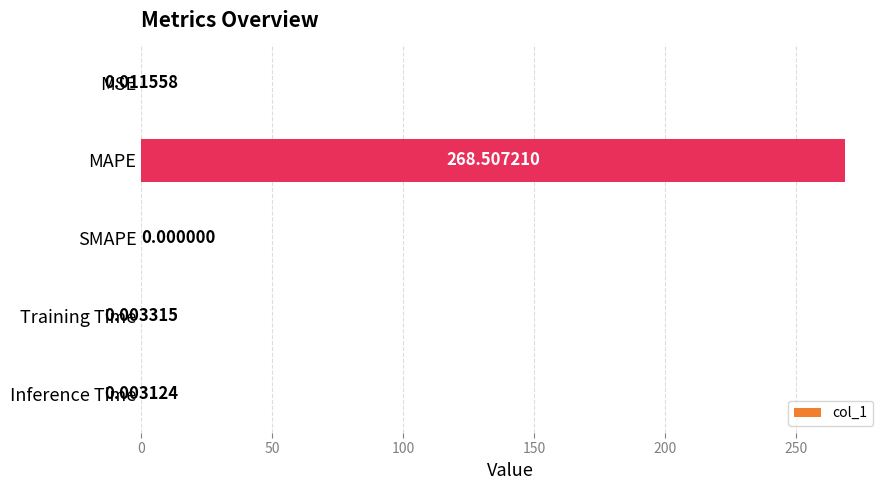

Which has a higher value, Inference Time or SMAPE?

Inference Time